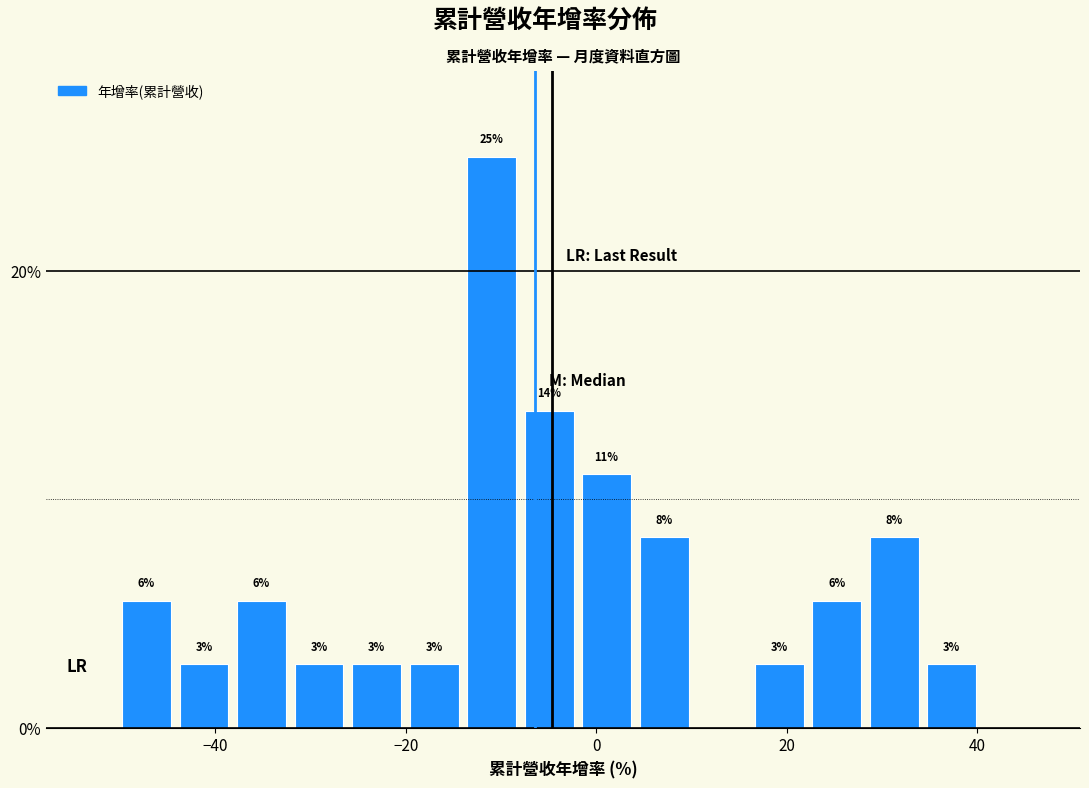

Around what value on the x-axis is the tallest bar? Give the approximate position of its centre, as read against the axis.

-10